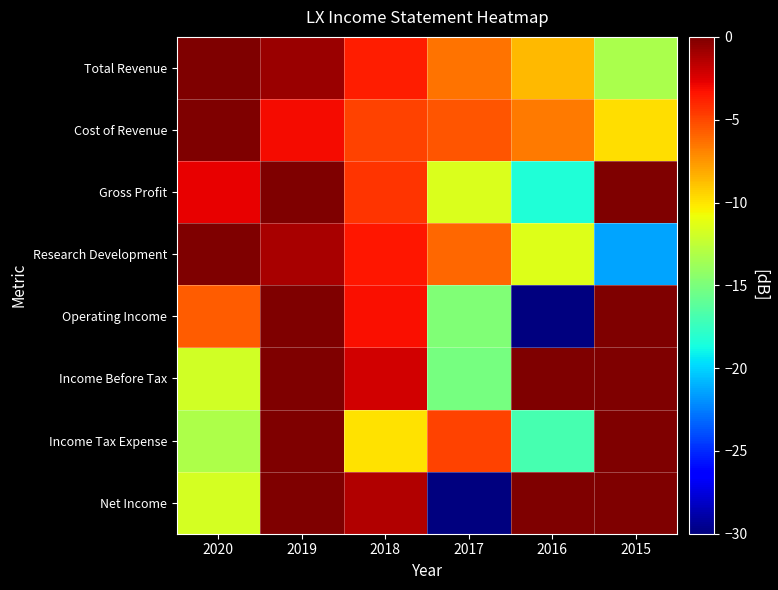

At 2019, list the series in order from largest to smallest.

Gross Profit, Operating Income, Income Before Tax, Income Tax Expense, Net Income, Total Revenue, Research Development, Cost of Revenue